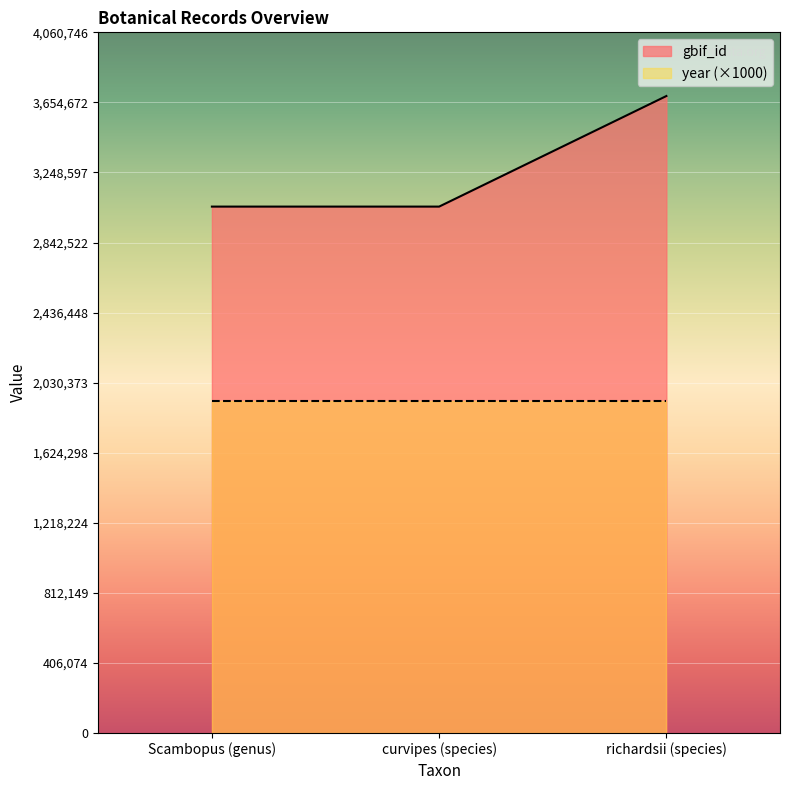

What is the average value?

3264354